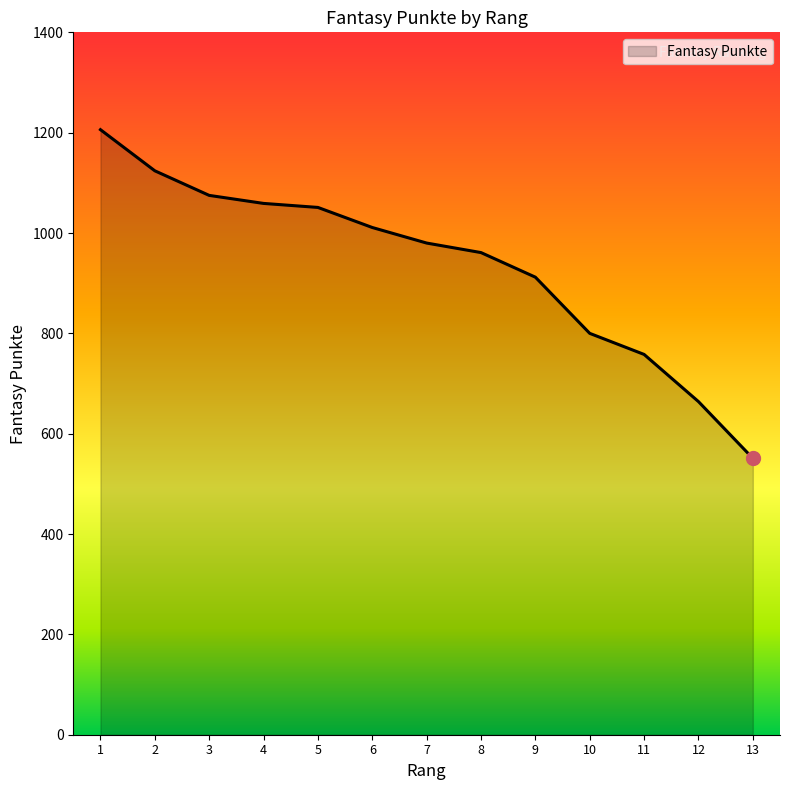

What is the difference between the maximum and minimum values?

655